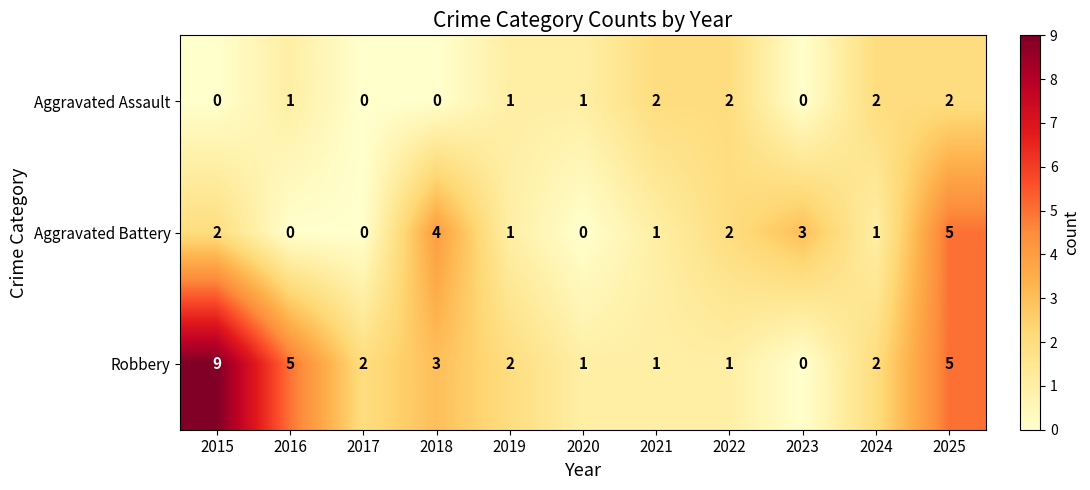

True or false: Aggravated Battery has a value of 0 at 2021.

False